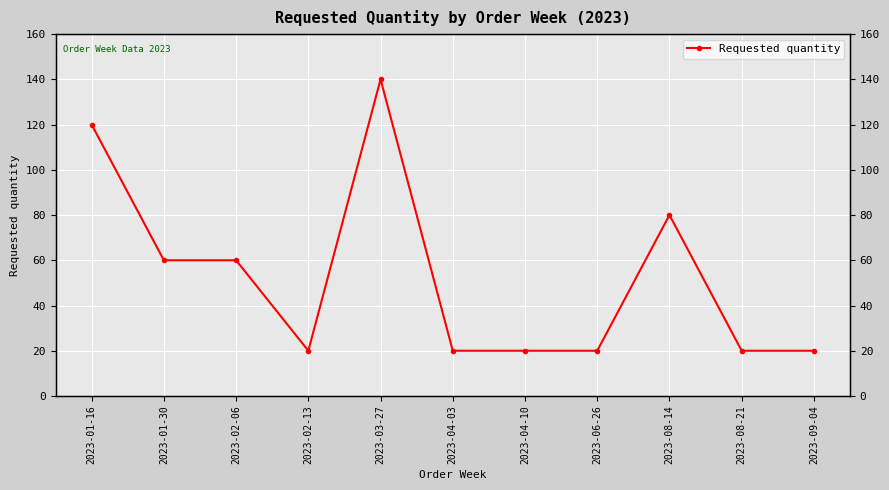

Which has a higher value, 2023-01-16 or 2023-02-06?

2023-01-16